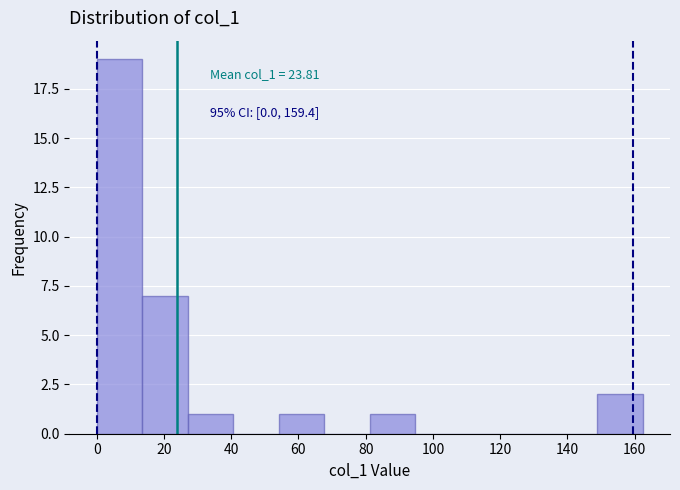

Which range on the x-axis has the tallest bar?

0 to 14